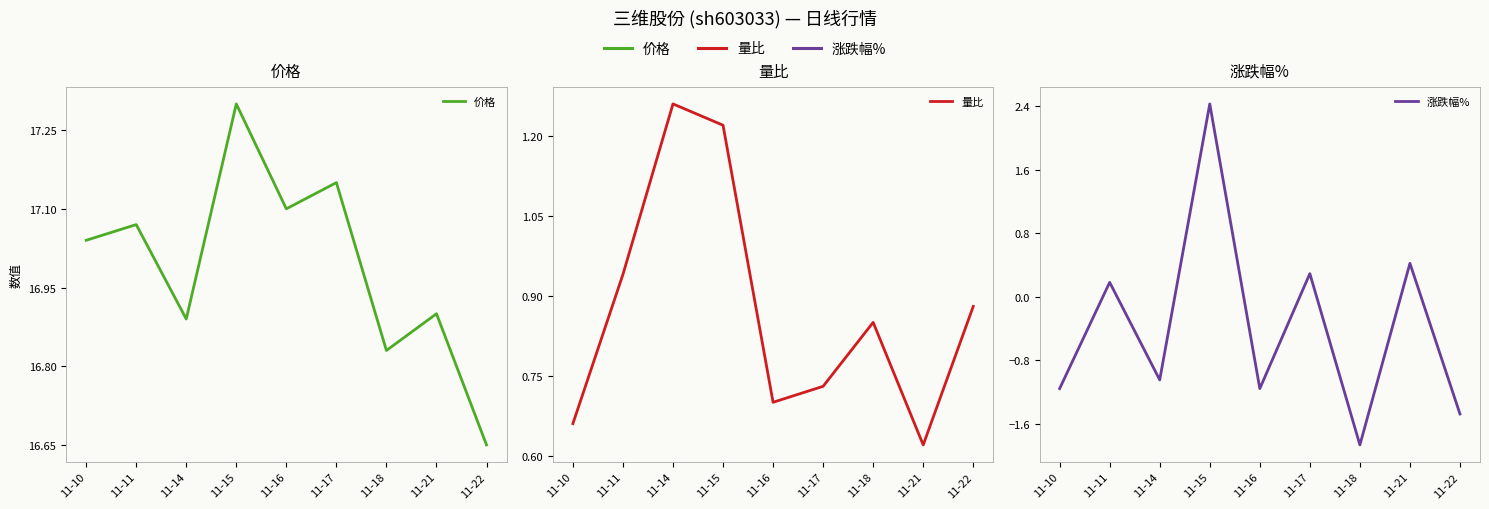

How many values in the 涨跌幅% series exceed -1?

4